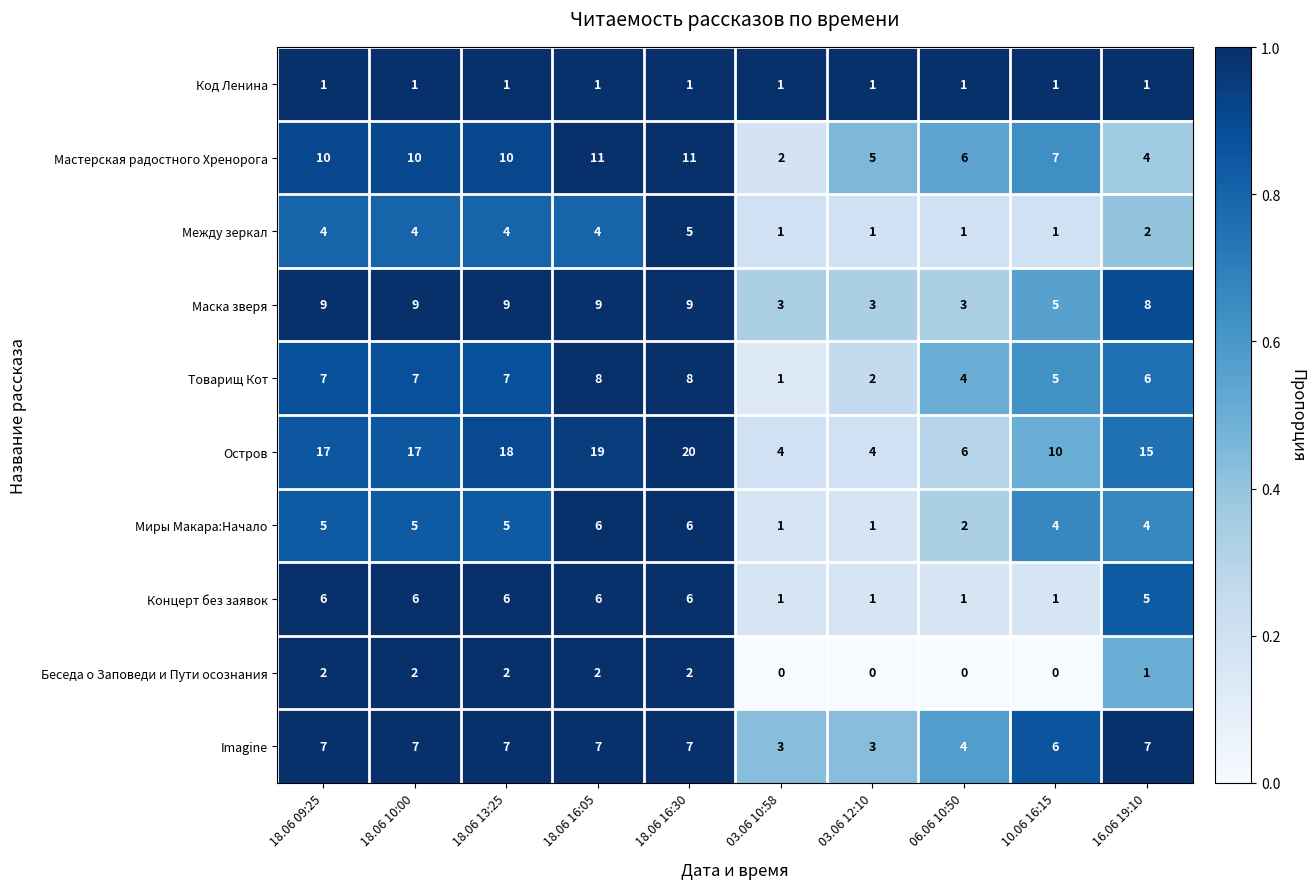

Which series has the largest total across all categories?

Остров